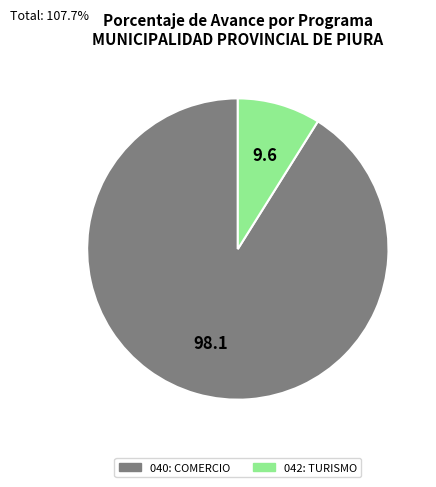

Rank the categories by value from highest to lowest.

040: COMERCIO, 042: TURISMO